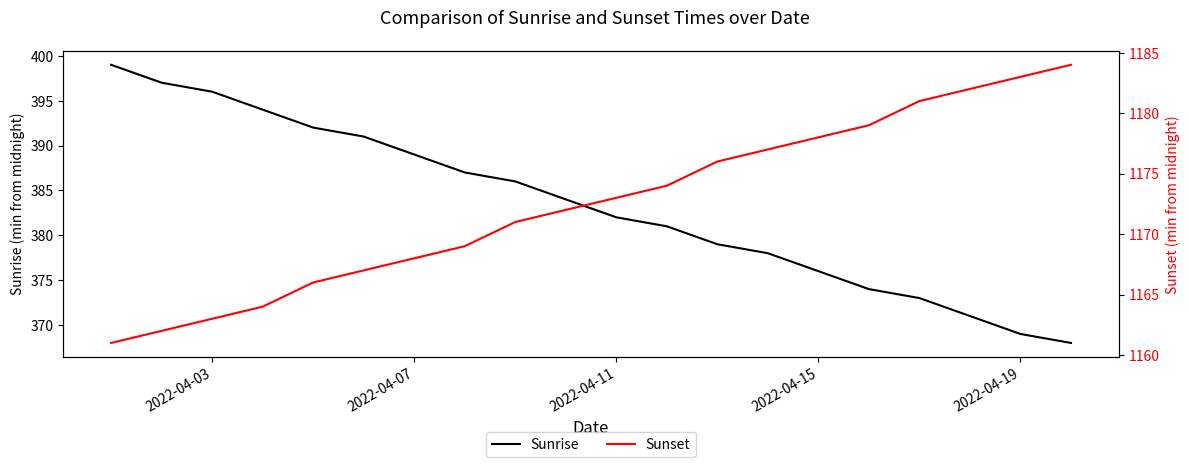

What is the value of the Sunrise point at the 12th from the left?

381